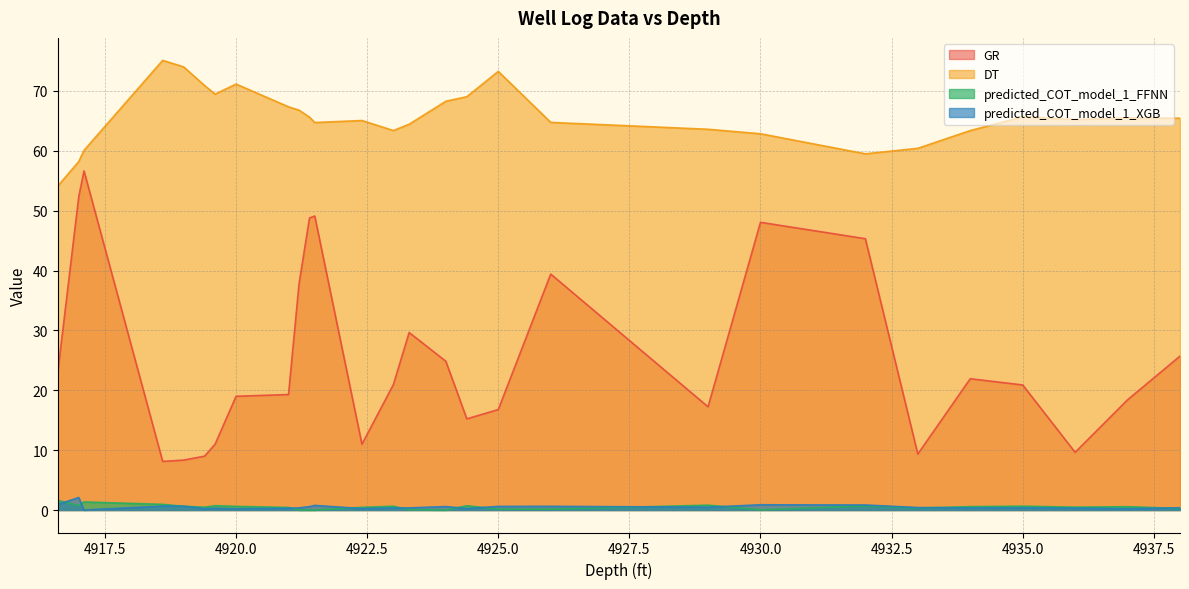

What is the difference between the second highest and second lowest values in the predicted_COT_model_1_XGB series?

0.7